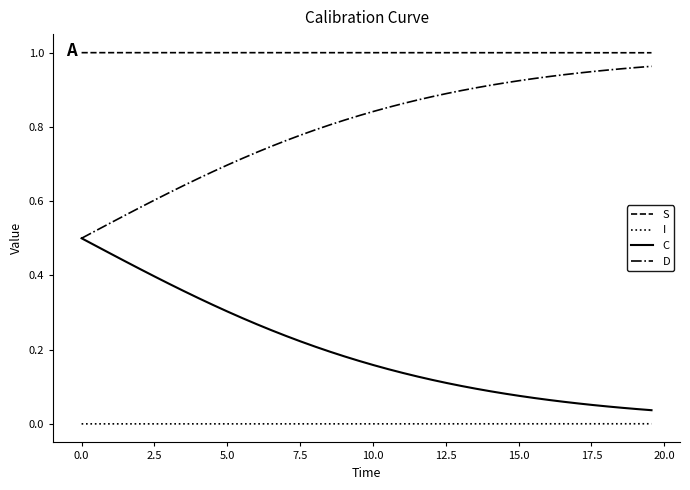

Which series has the largest total across all categories?

S